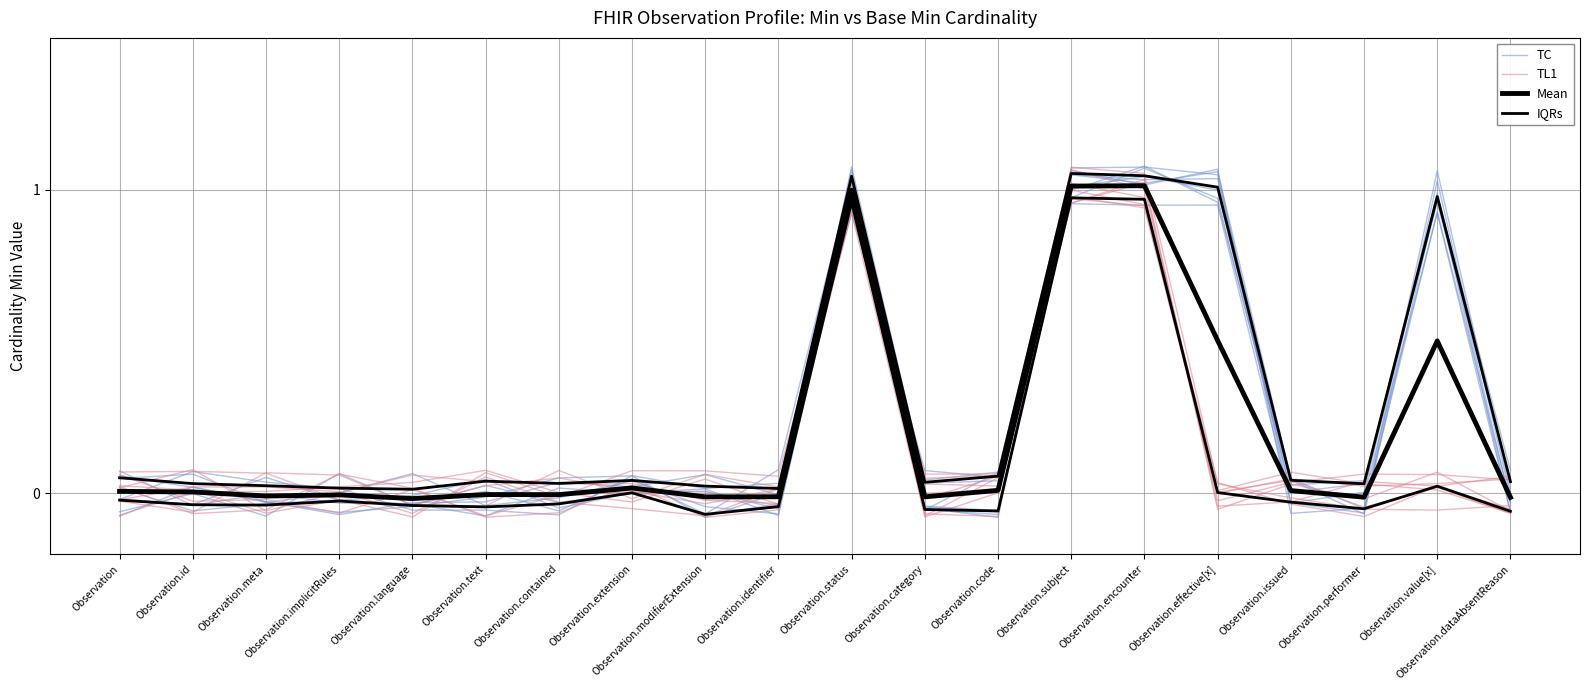

At which category is the sum across all series the highest?

Observation.encounter